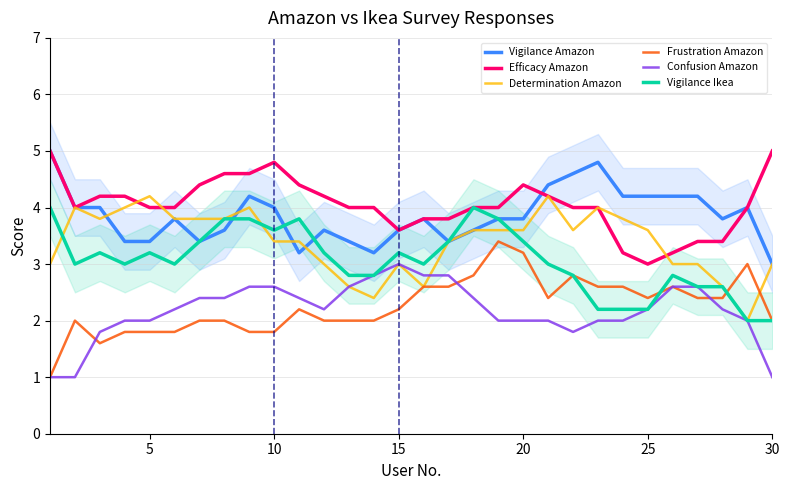

What is the lowest value of the Vigilance Ikea series?

2.0